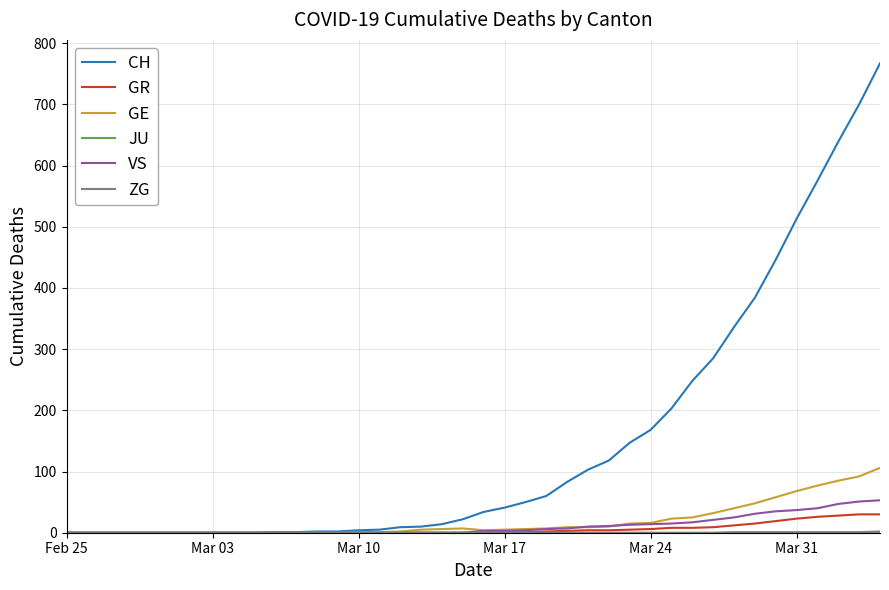

Which series has the largest range (max minus min)?

CH